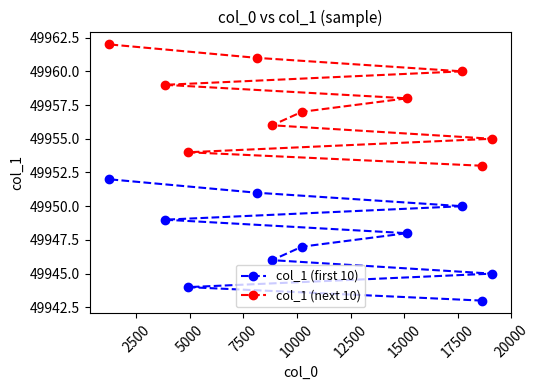

Reading left to right, transcribe all the data shown in this chart.

col_1 (first 10): 49952	49949	49944	49951	49946	49947	49948	49950	49943	49945
col_1 (next 10): 49962	49959	49954	49961	49956	49957	49958	49960	49953	49955